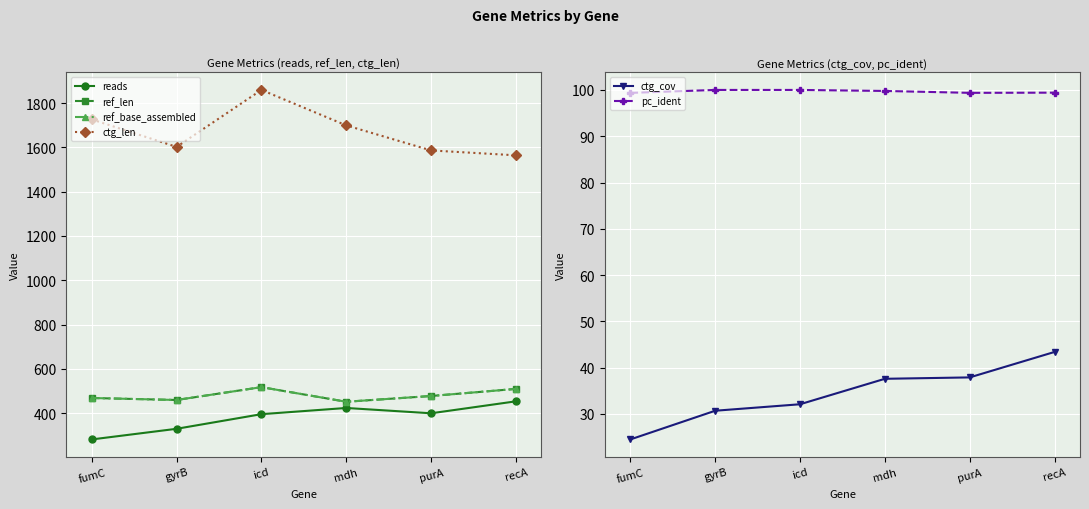

Rank the series at gyrB from lowest to highest value.

ctg_cov, pc_ident, reads, ref_len, ref_base_assembled, ctg_len